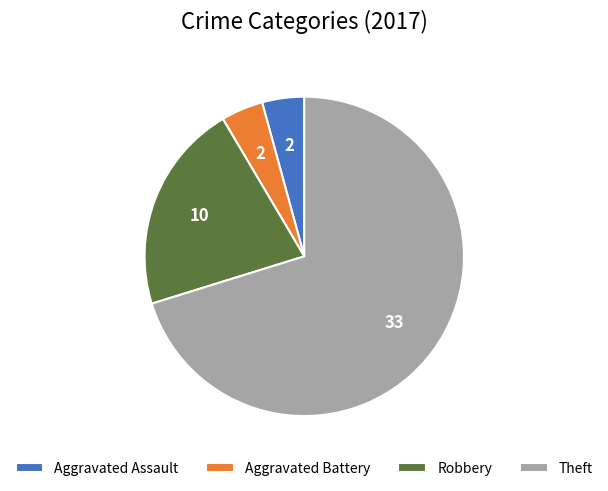

Is there a majority slice in this chart?

Yes